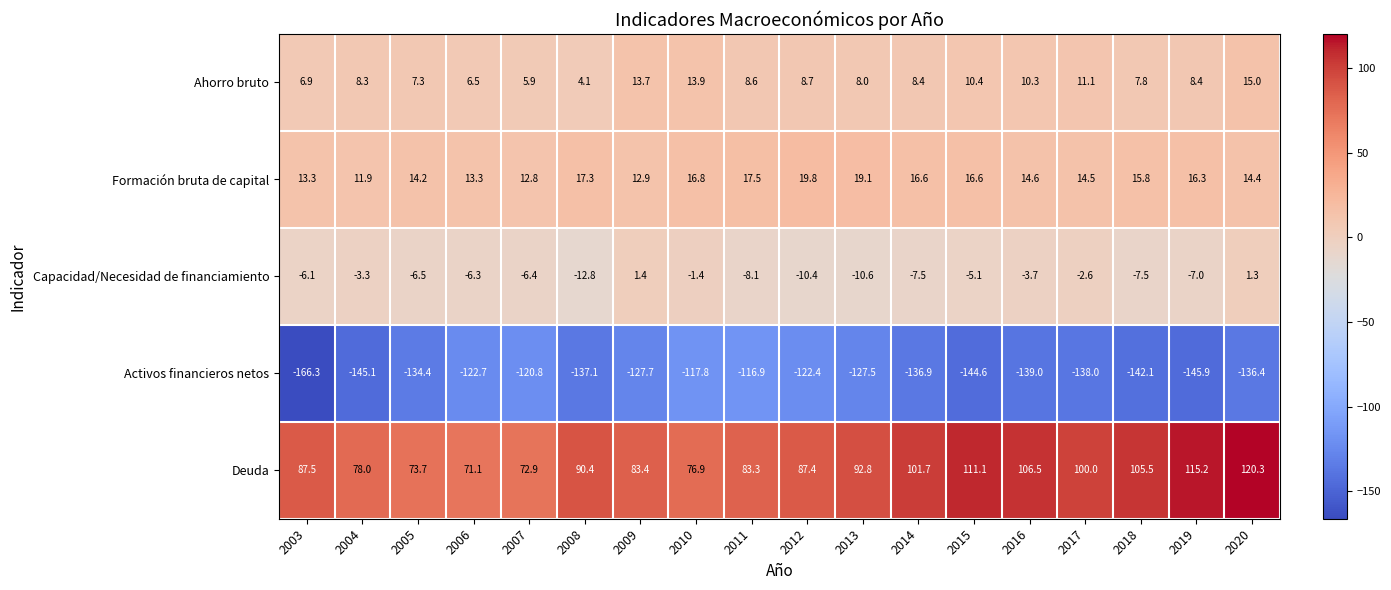

How many series are shown in this chart?

5